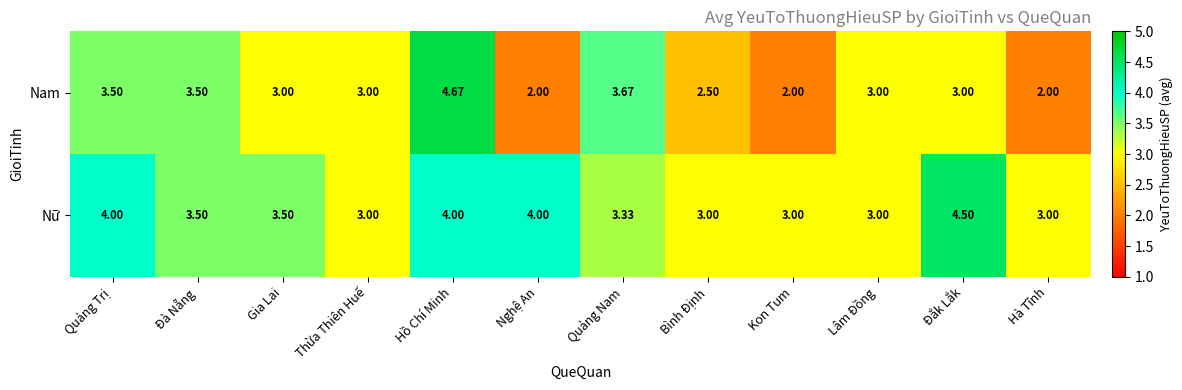

Which series has the widest spread of values?

Nam